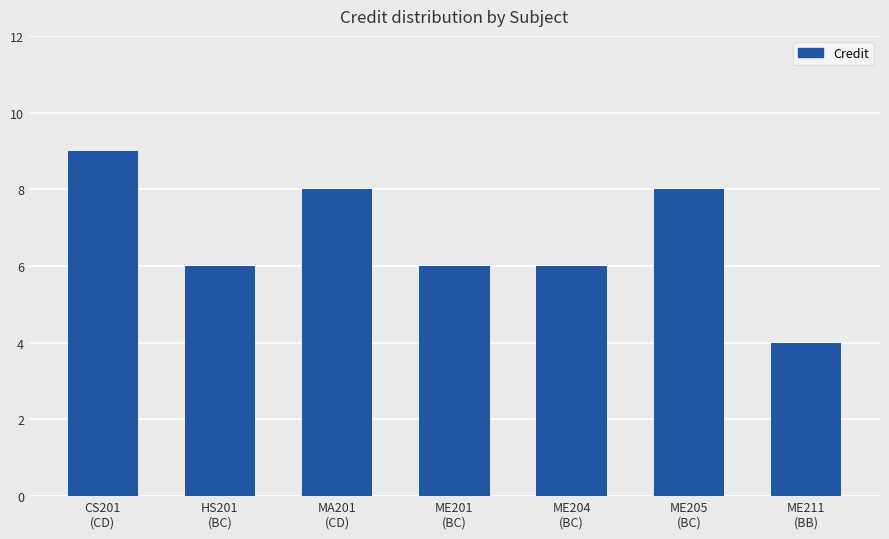

What is the sum of all values?

47